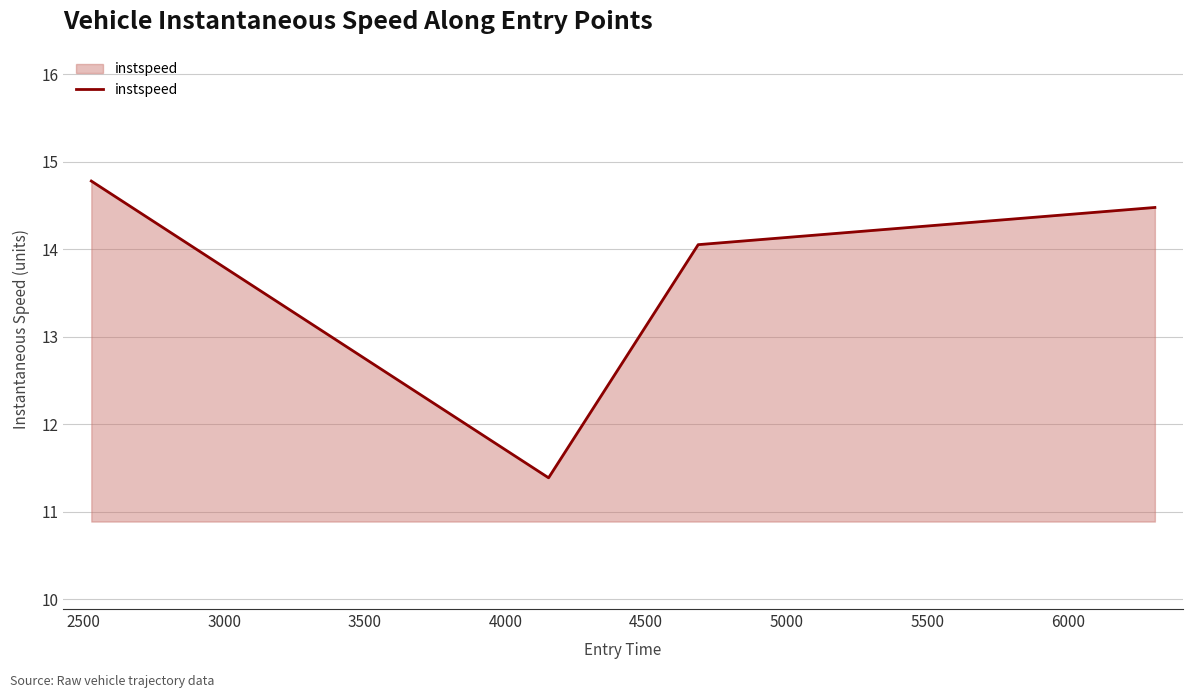

What is the smallest value displayed?

11.4